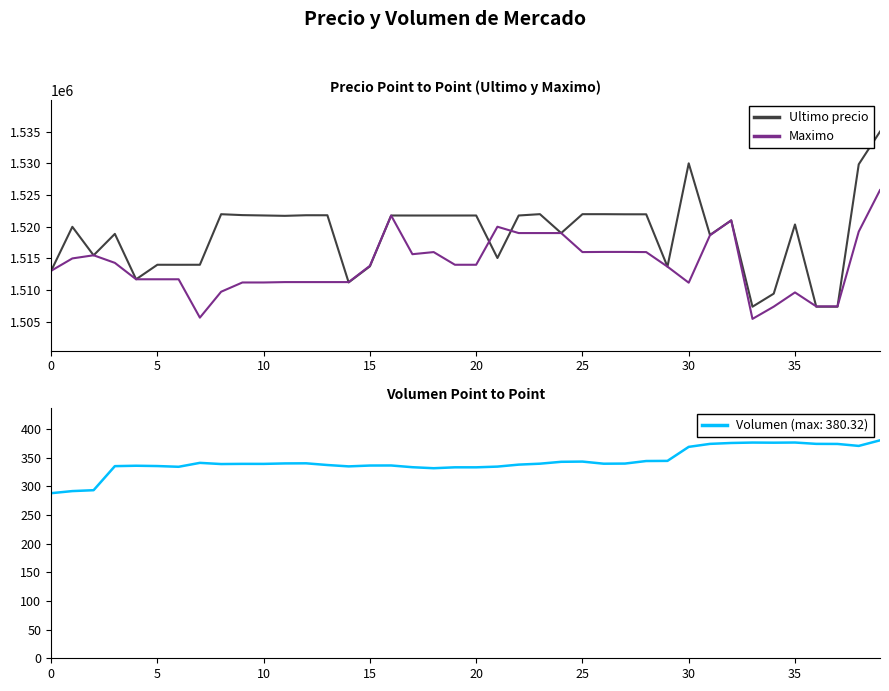

What is the lowest value of the Maximo series?

1505462.0